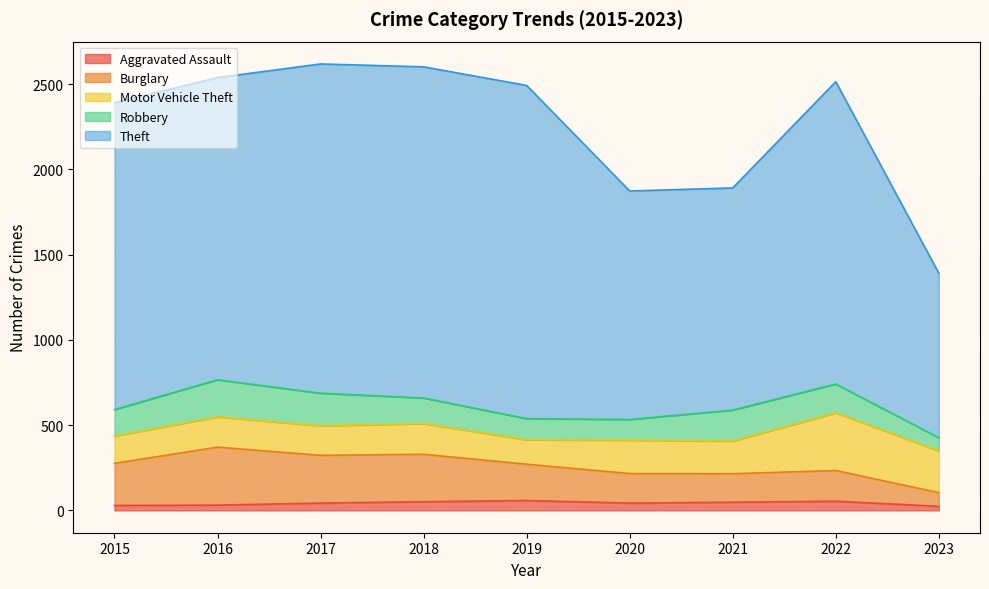

What is the highest value of the Aggravated Assault series?

58